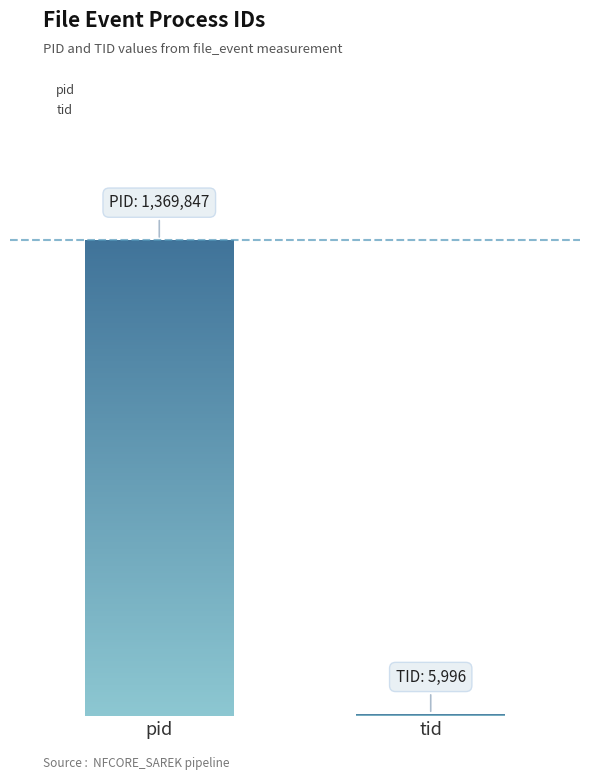

What is the total value across all series at 1?

1375843